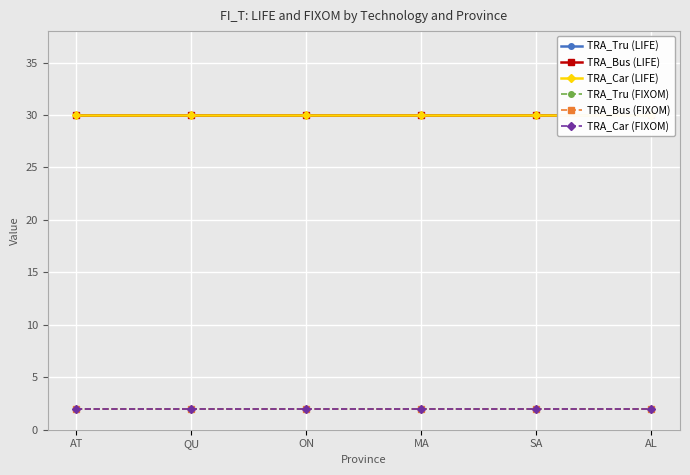

Which category has the highest value in the TRA_Tru (LIFE) series?

AT